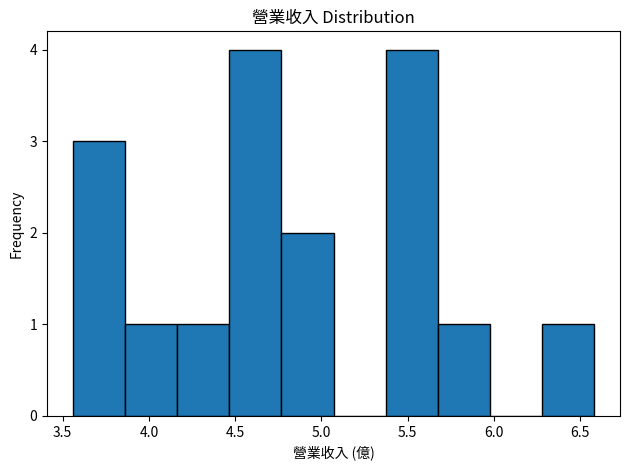

Reading left to right, transcribe this chart: for each bar, give the range it covers on the x-axis and its height. Neither the bar edges nor the heights are printed on the chart, so give them approximately, as read against the axes.

3.55 to 3.85: 3
3.85 to 4.15: 1
4.15 to 4.45: 1
4.45 to 4.75: 4
4.75 to 5.05: 2
5.05 to 5.35: 0
5.35 to 5.65: 4
5.65 to 6.00: 1
6.00 to 6.30: 0
6.30 to 6.60: 1